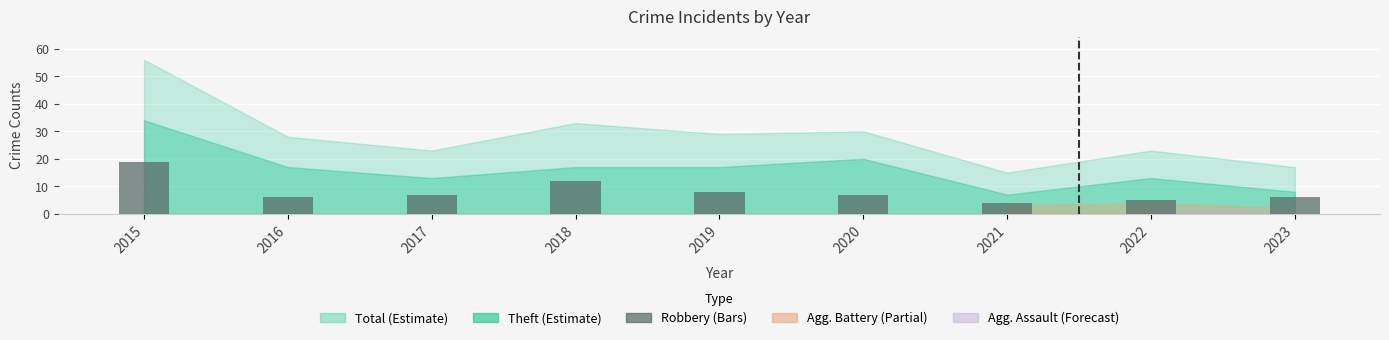

The value at 2016 is 9. True or false?

False